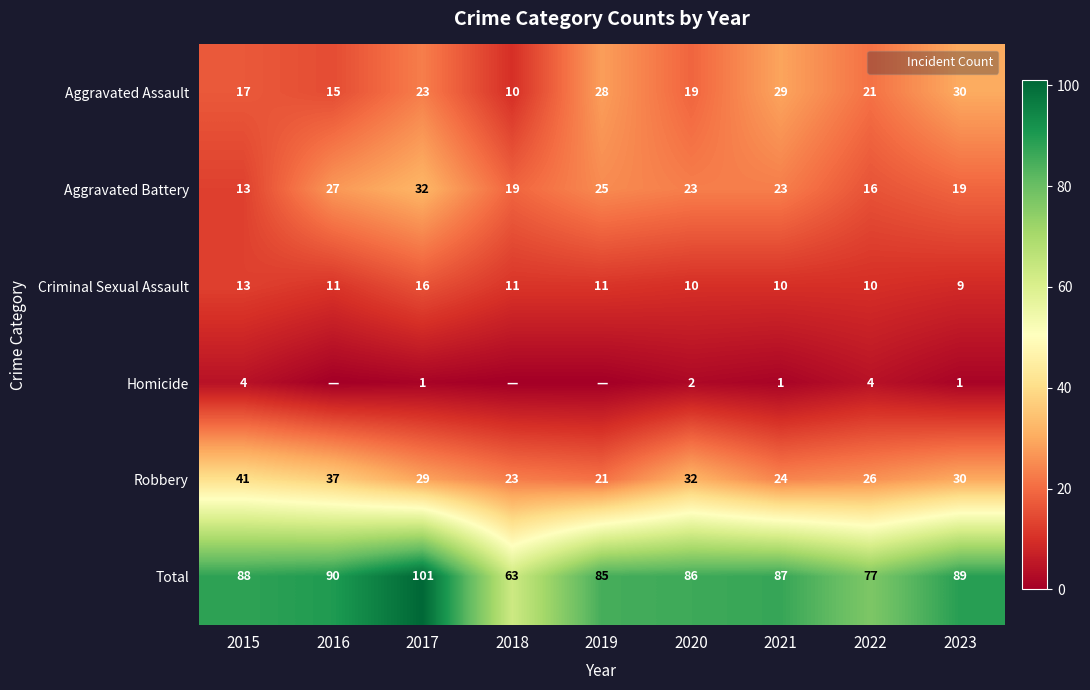

Which has a higher value, 2021 or 2022?

2021